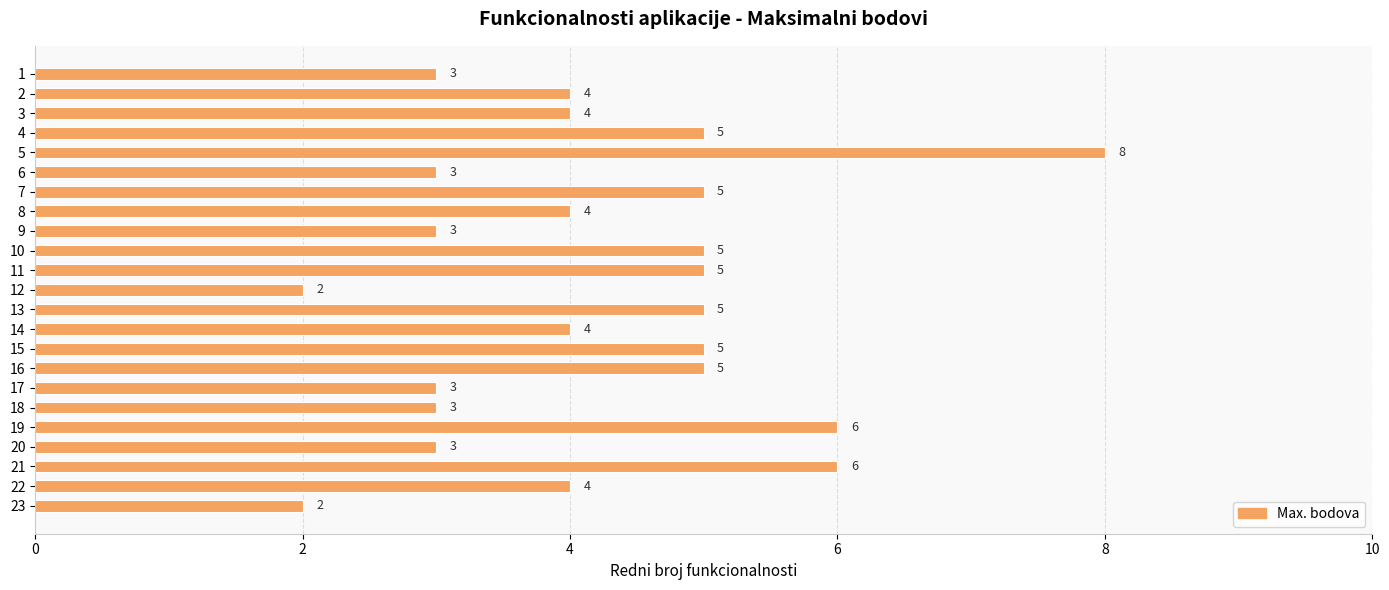

The value at 12 is 8. True or false?

False